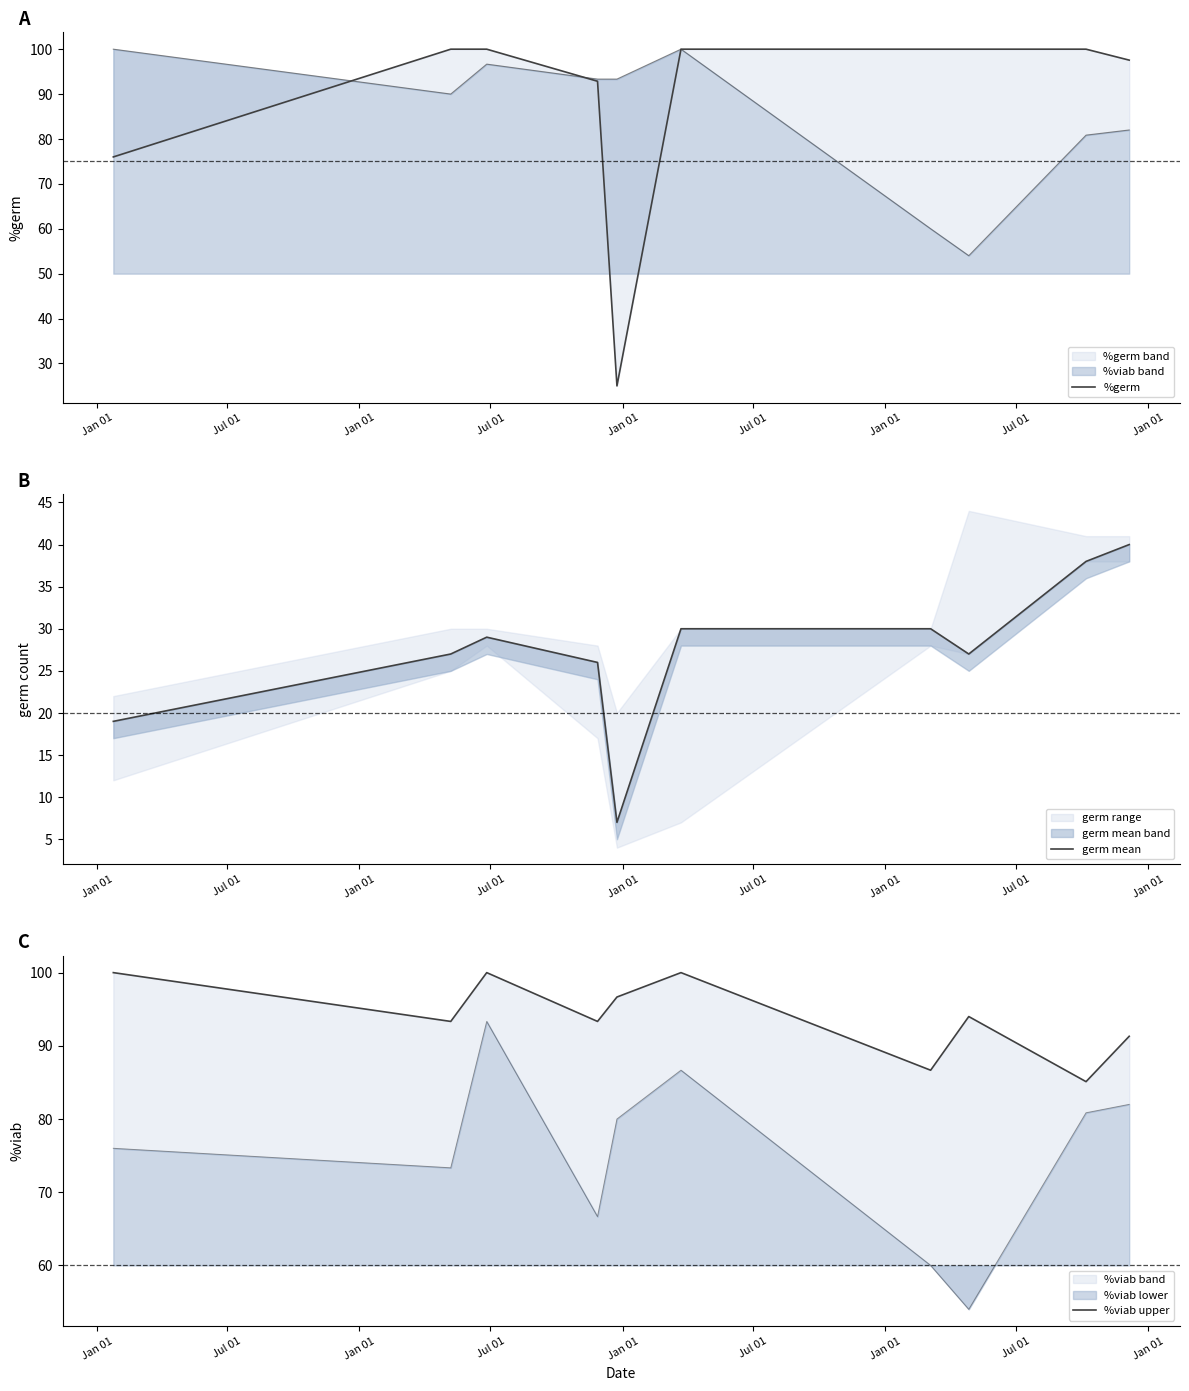

List the series in order of their peak value, lowest first.

germ mean, %germ, %viab upper